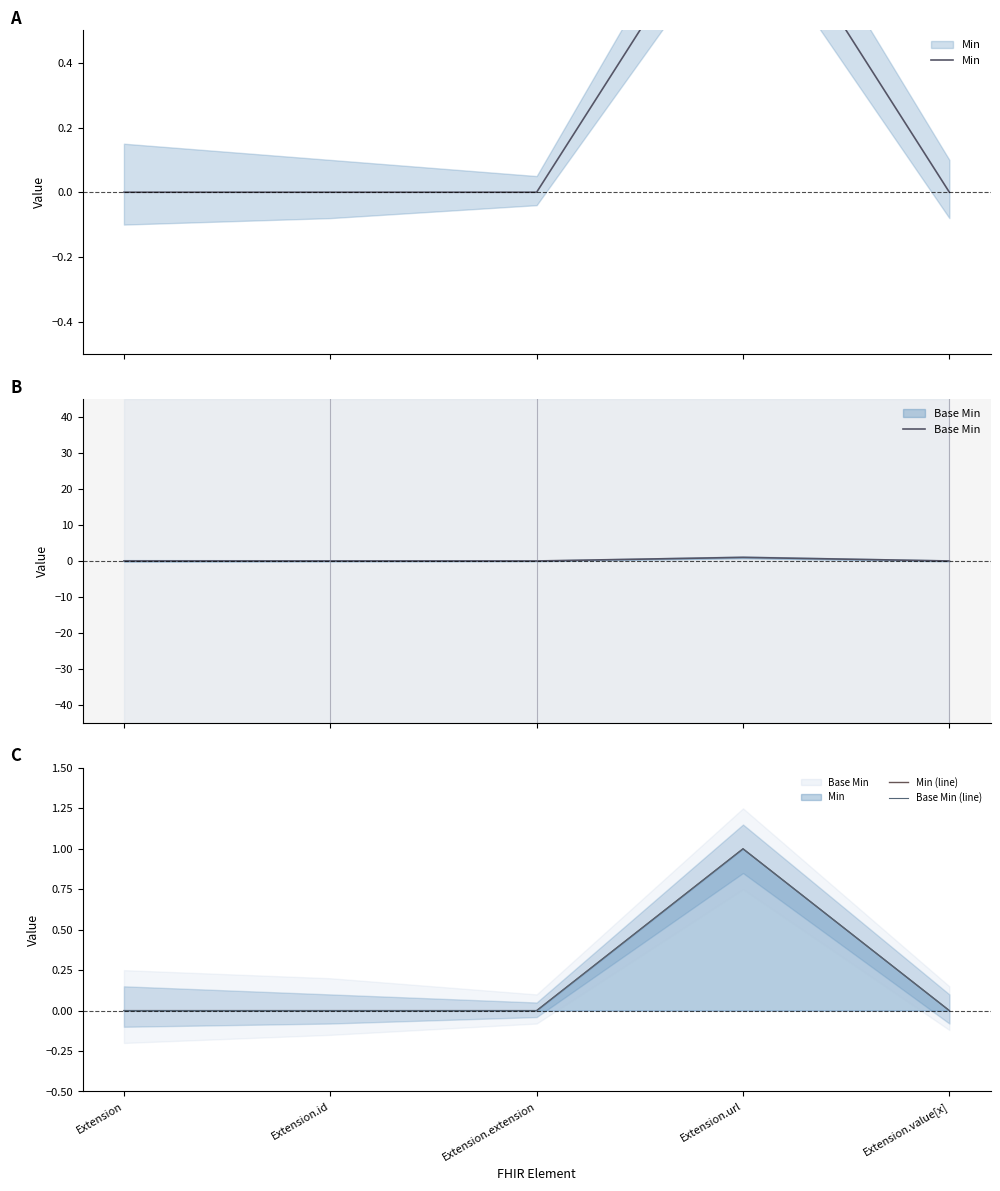

True or false: Base Min (line) and Base Min intersect in this chart.

False